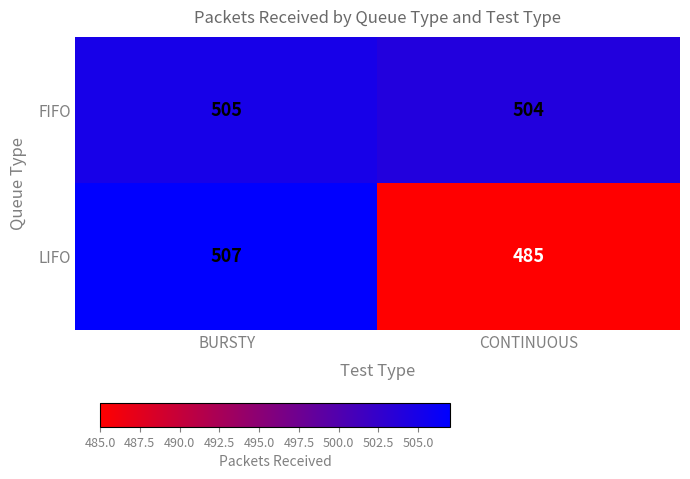

What is the average value of the LIFO series?

496